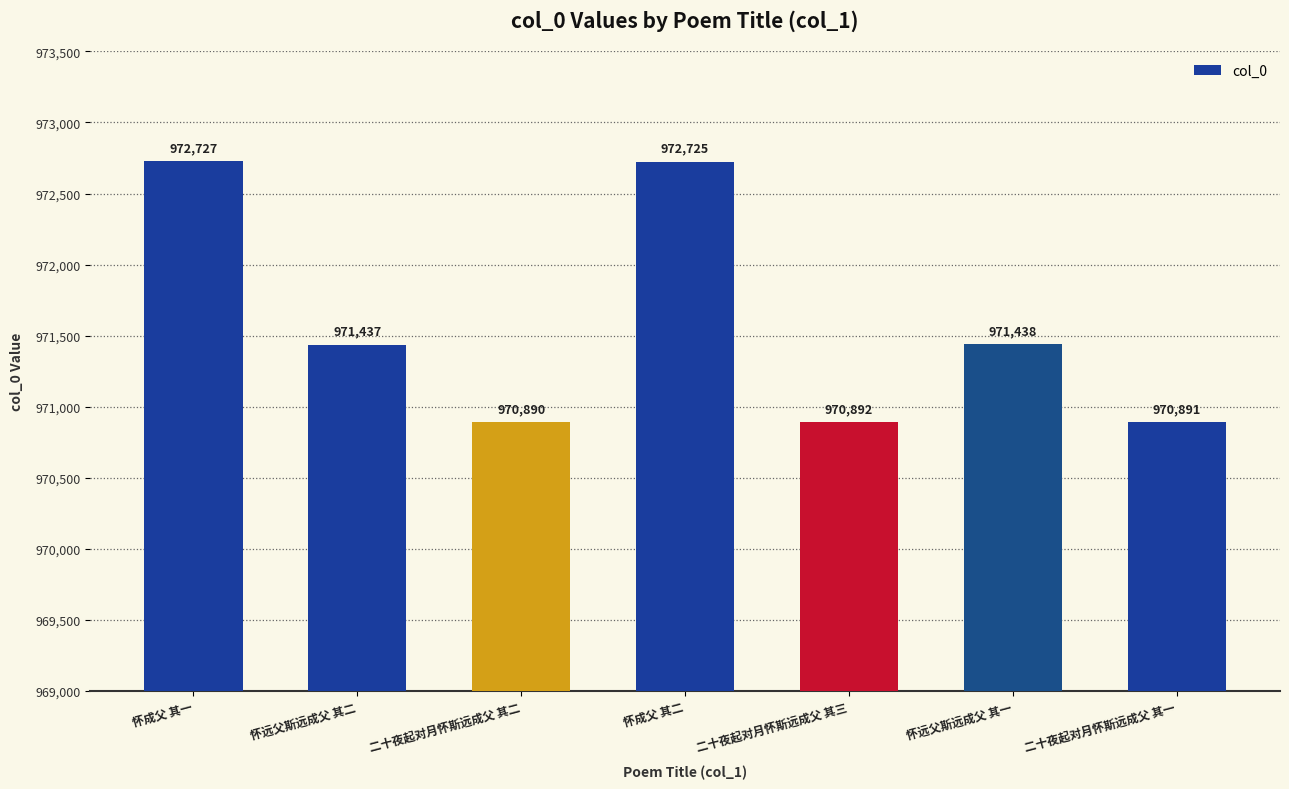

Rank the categories by value from lowest to highest.

二十夜起对月怀斯远成父 其二, 二十夜起对月怀斯远成父 其一, 二十夜起对月怀斯远成父 其三, 怀远父斯远成父 其二, 怀远父斯远成父 其一, 怀成父 其二, 怀成父 其一